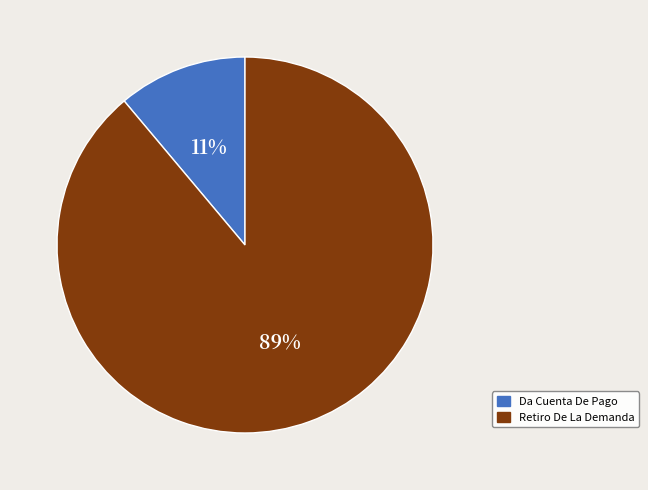

To the nearest percent, what is the difference between the Da Cuenta De Pago and Retiro De La Demanda slice percentages?

78%